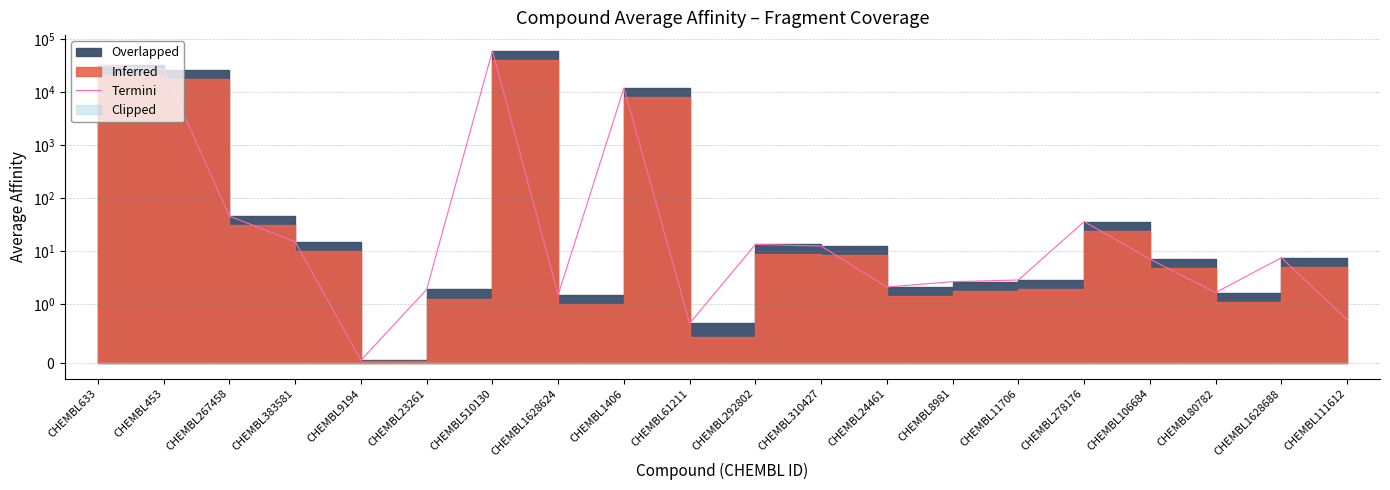

How many distinct data groups are displayed?

1